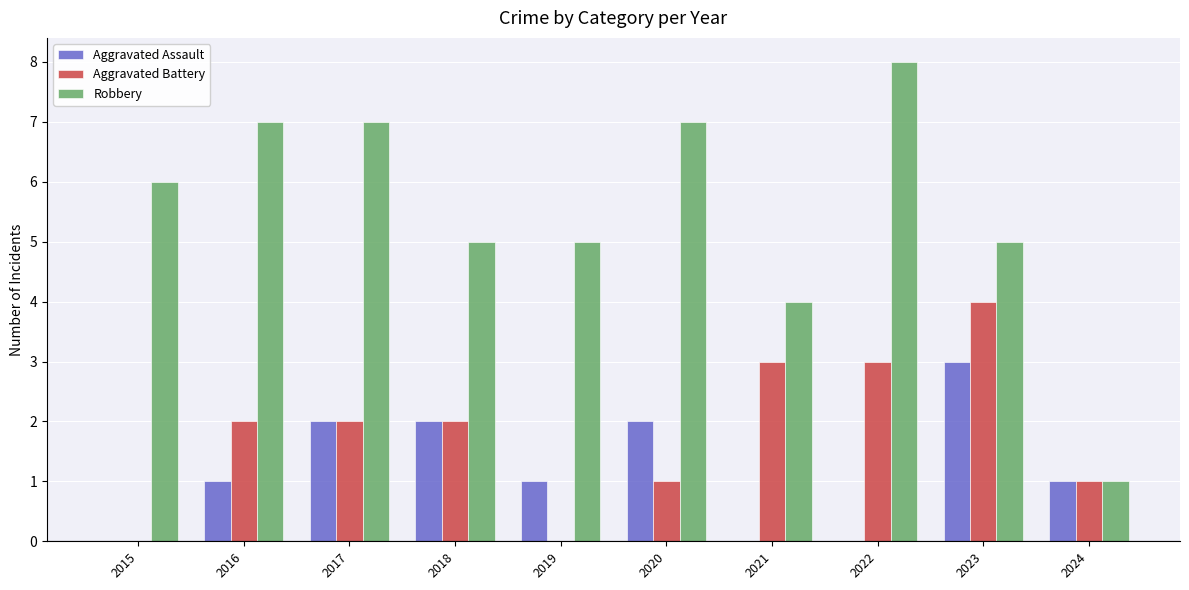

The value of Aggravated Battery at 2015 is 3. True or false?

False